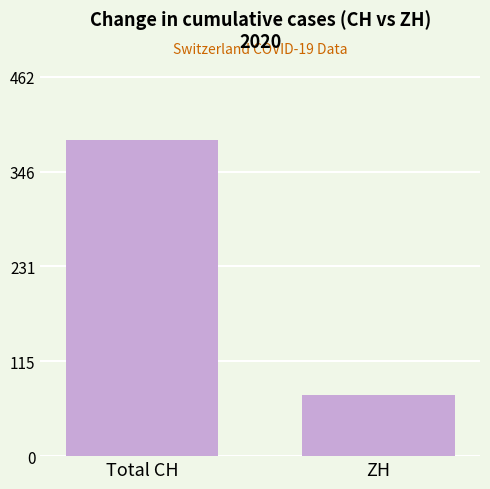

The value at Total CH is 593. True or false?

False